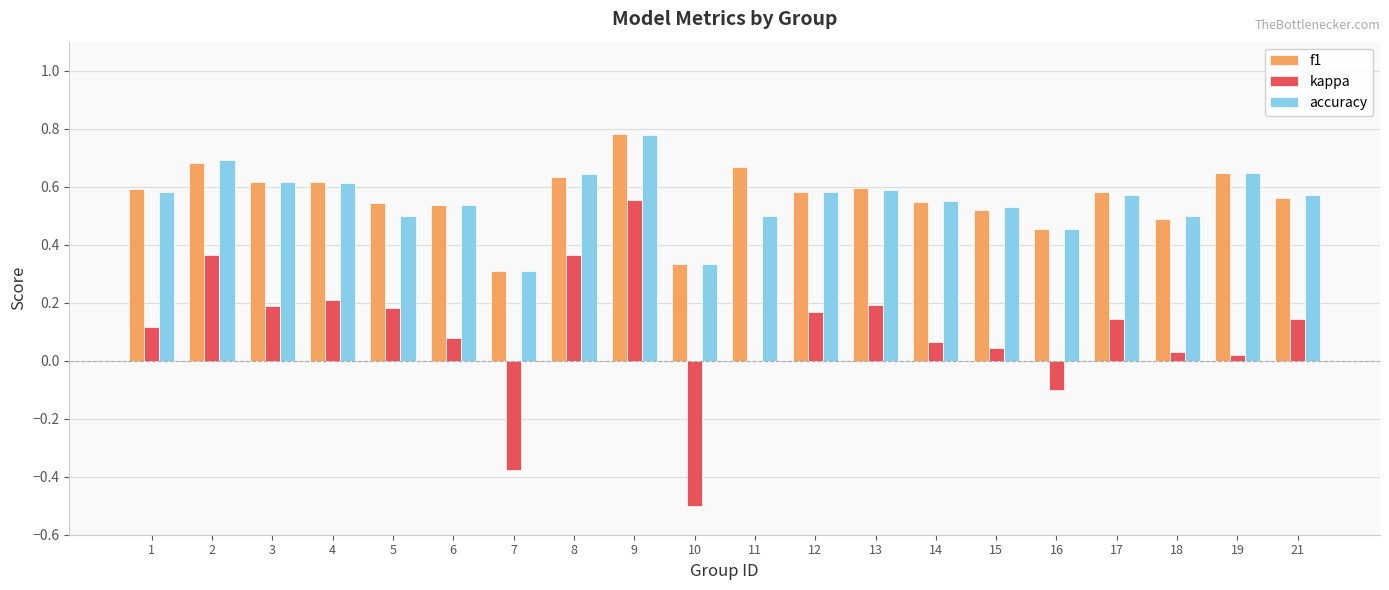

True or false: f1 has a value of 0.3 at 7.

True